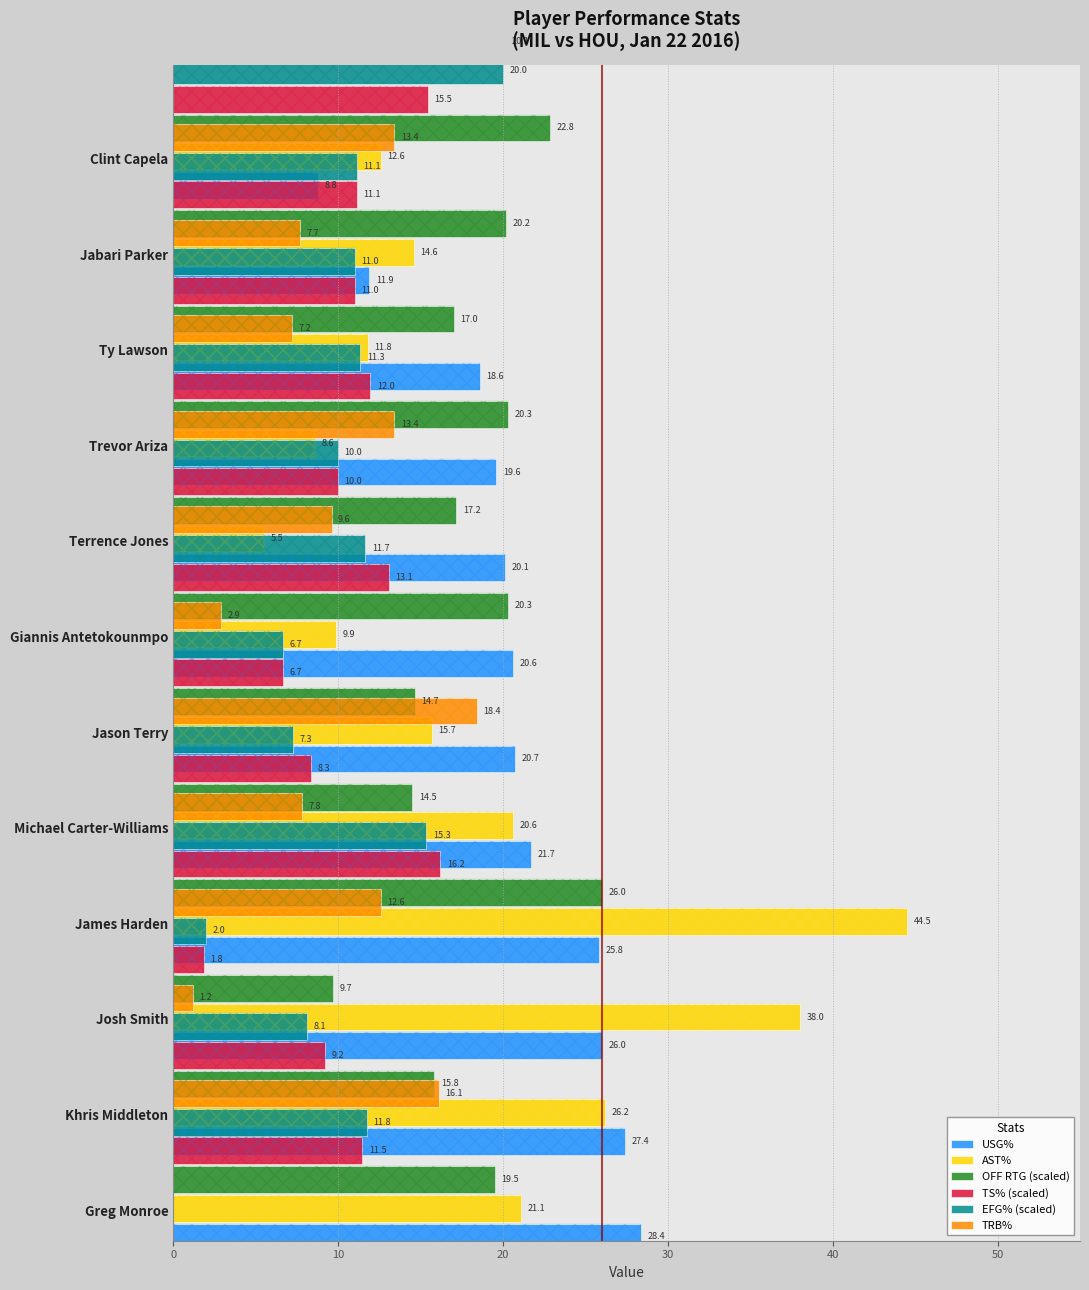

How many bars are there in total?

72